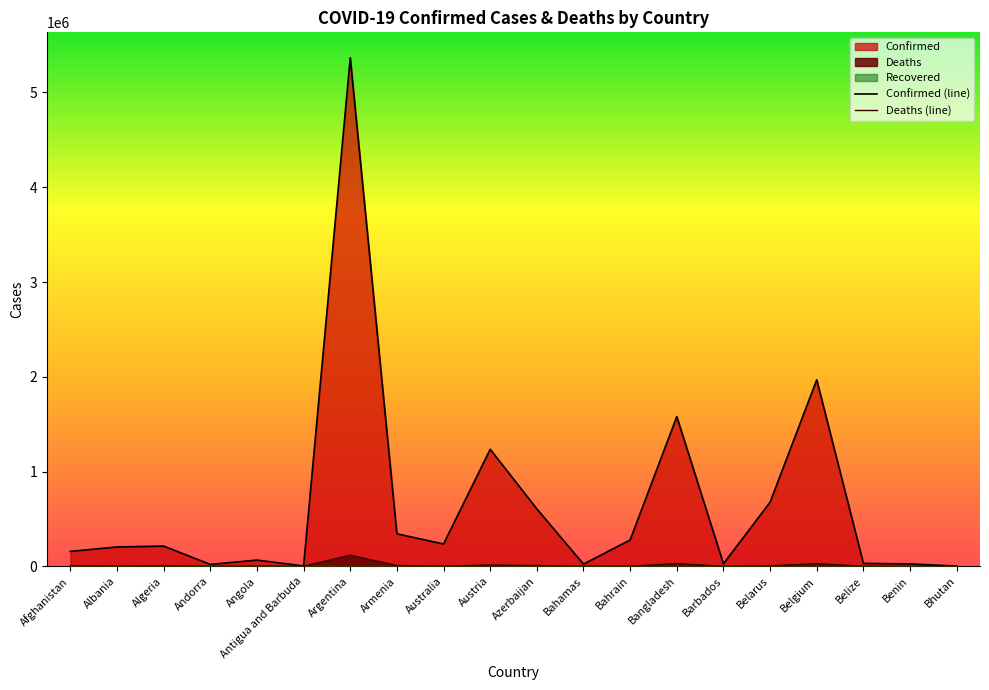

Reading left to right, list all the values displayed in this chart.

Confirmed (line): 157660	204301	213288	20136	65431	4177	5366522	342977	235558	1235063	605920	22907	278149	1580005	26949	676512	1968269	31152	24897	2649
Deaths (line): 7329	3144	6155	134	1737	117	116826	7856	2117	13282	8123	708	1394	28034	253	5305	27685	586	161	3